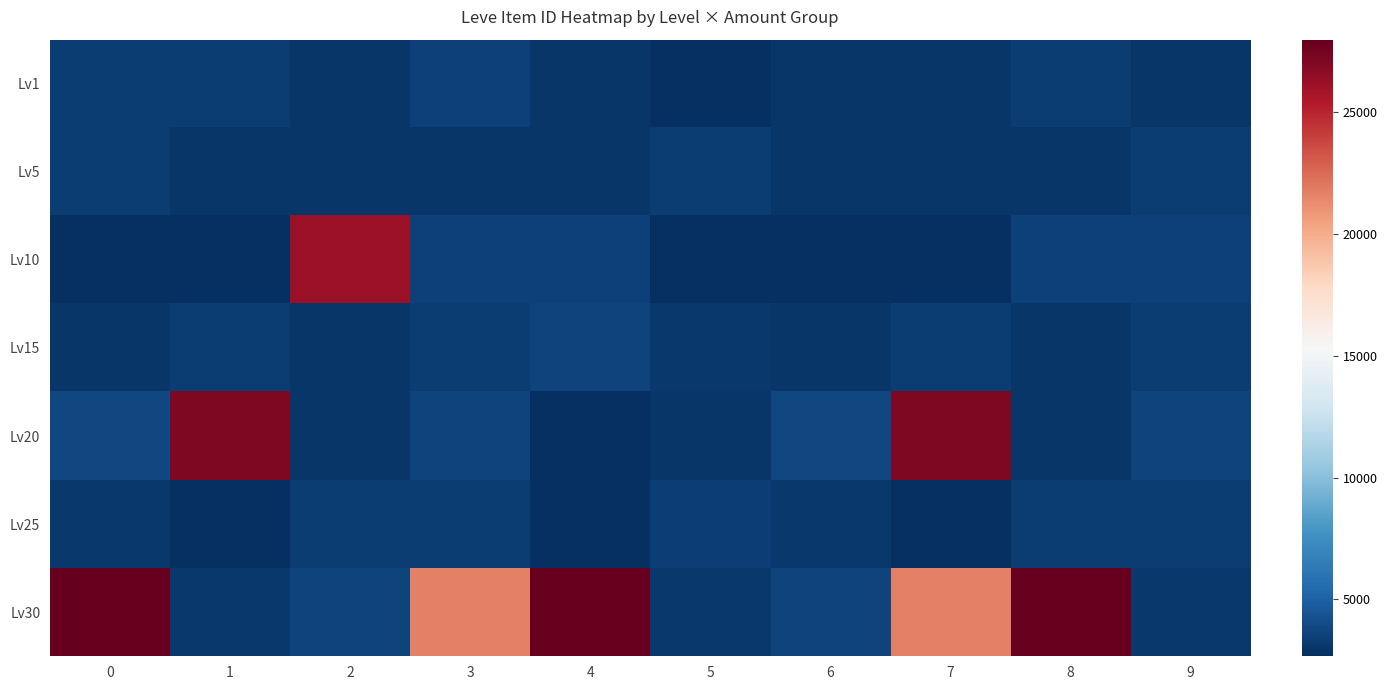

Rank the series by their maximum value, from highest to lowest.

Lv30, Lv20, Lv10, Lv15, Lv1, Lv25, Lv5